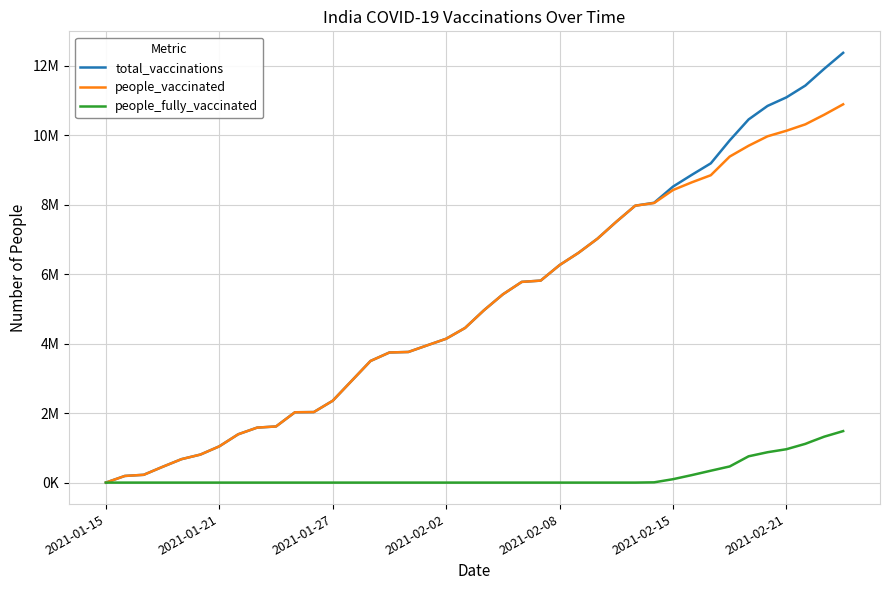

What is the maximum value shown in the chart?

12366633